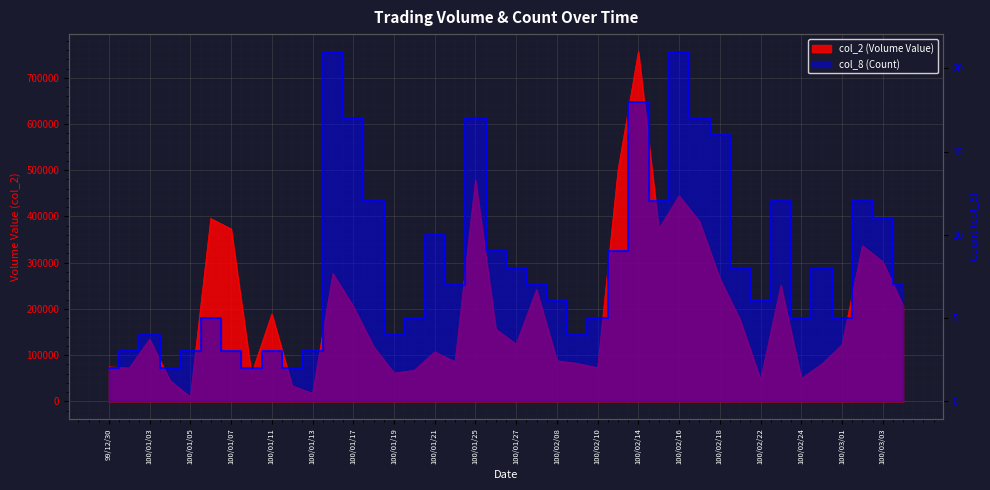

Which has a higher value, 100/02/24 or 100/02/16?

100/02/16